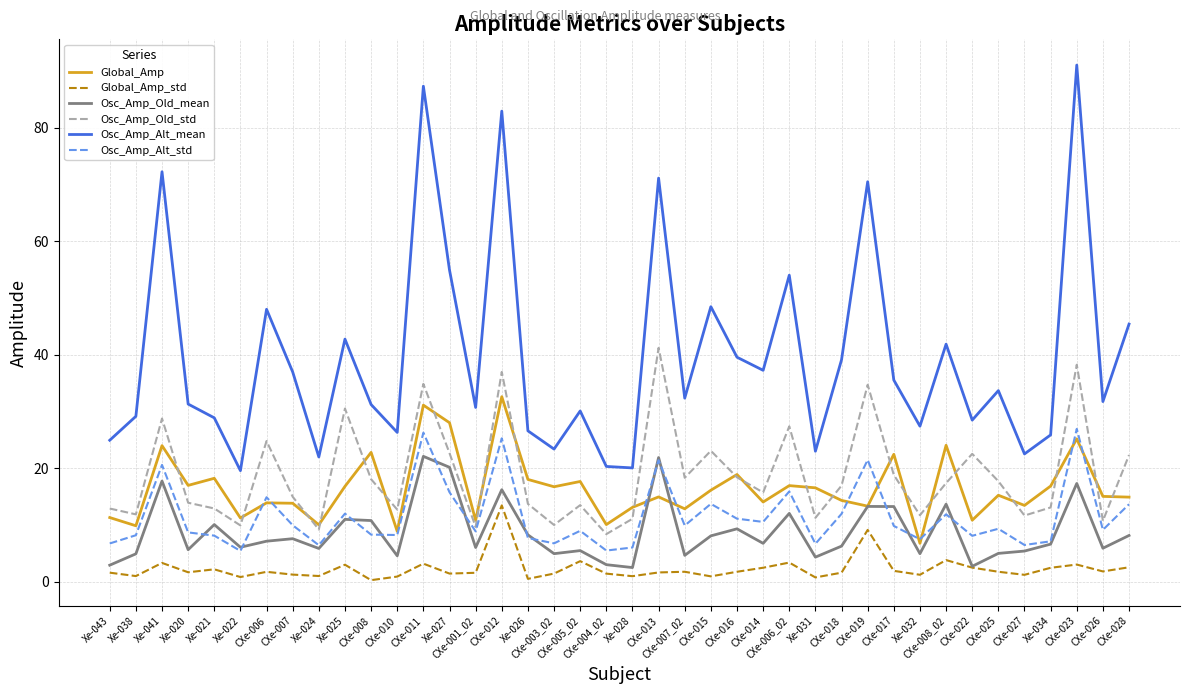

What is the maximum value for Global_Amp_std?

13.4